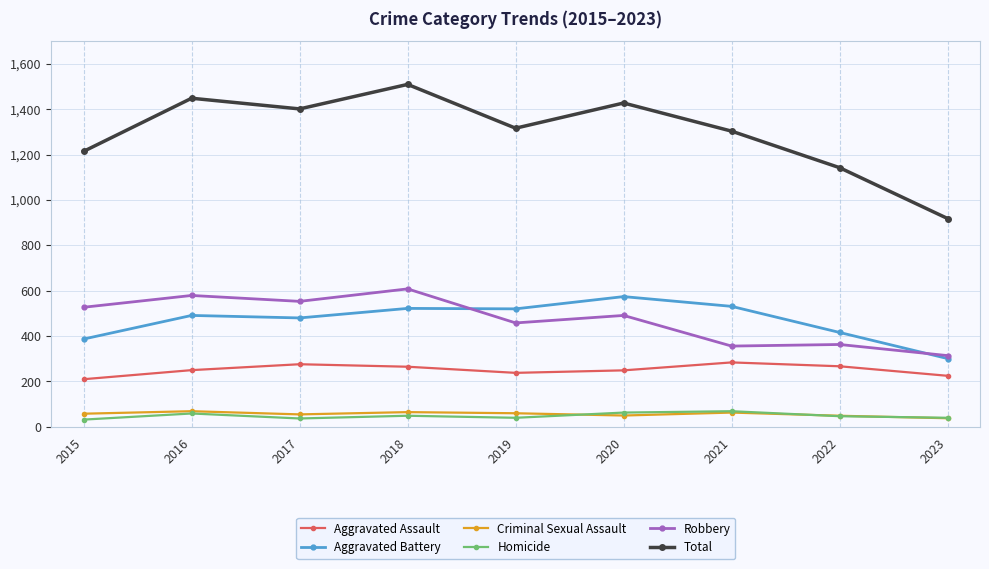

Where does the Robbery series first go above 491?

2015